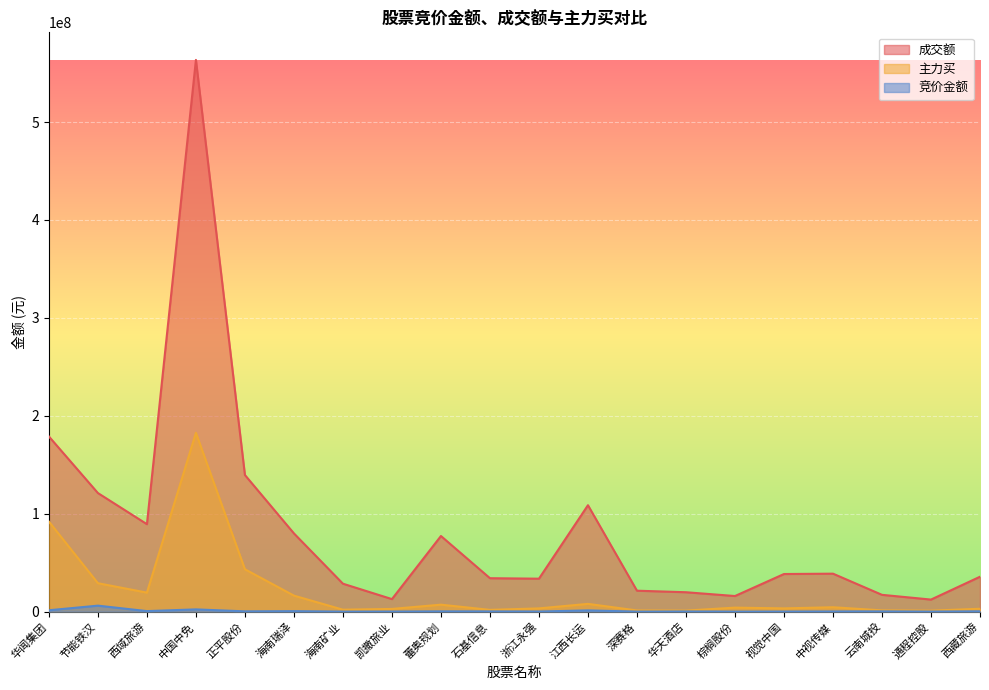

At which label does 成交额 first exceed 38407942?

华闻集团